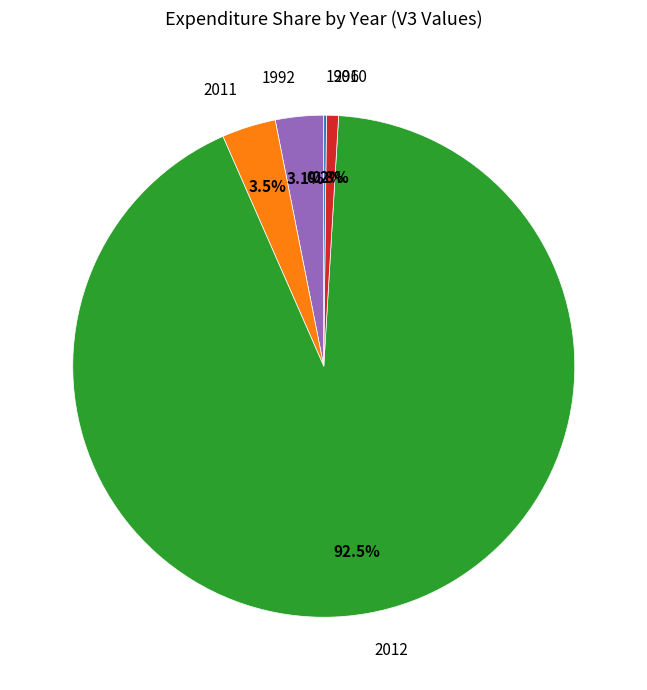

To the nearest percent, what is the average slice percentage?

20%